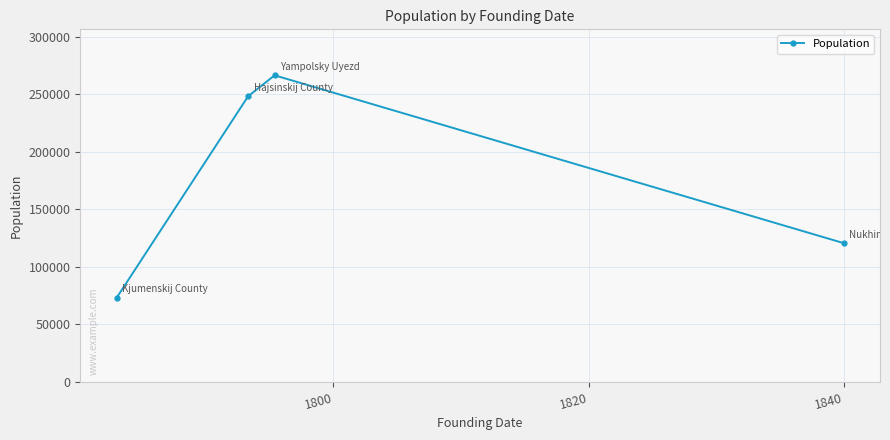

What is the difference between the maximum and second lowest values?

145745